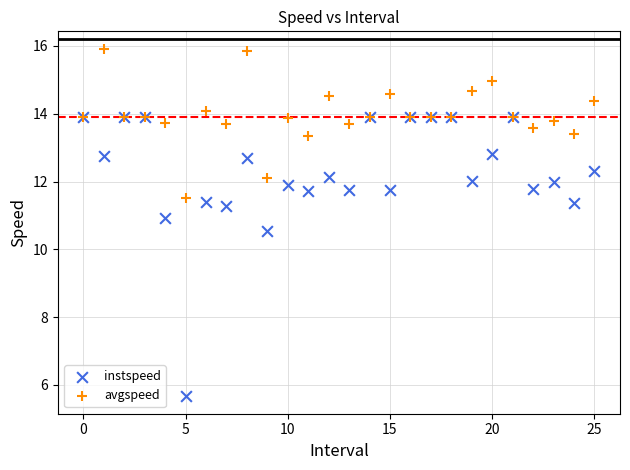

Which series contains the highest Y value?

avgspeed